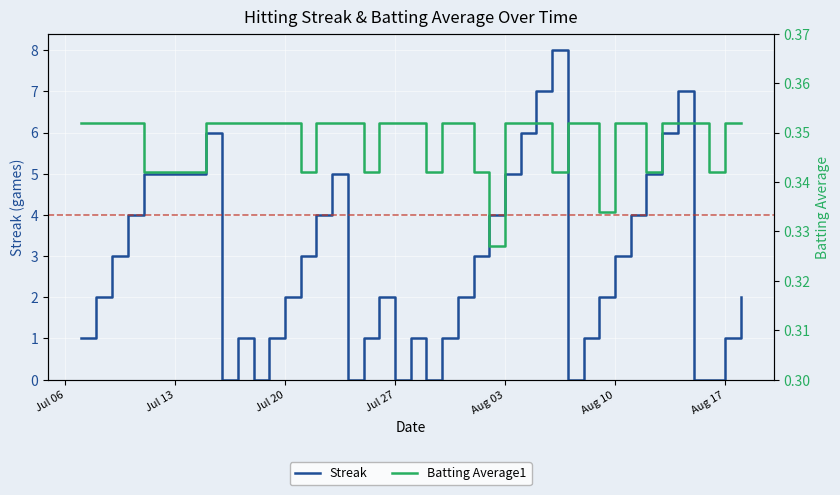

How many interior local valleys does the Batting Average1 series have?

9